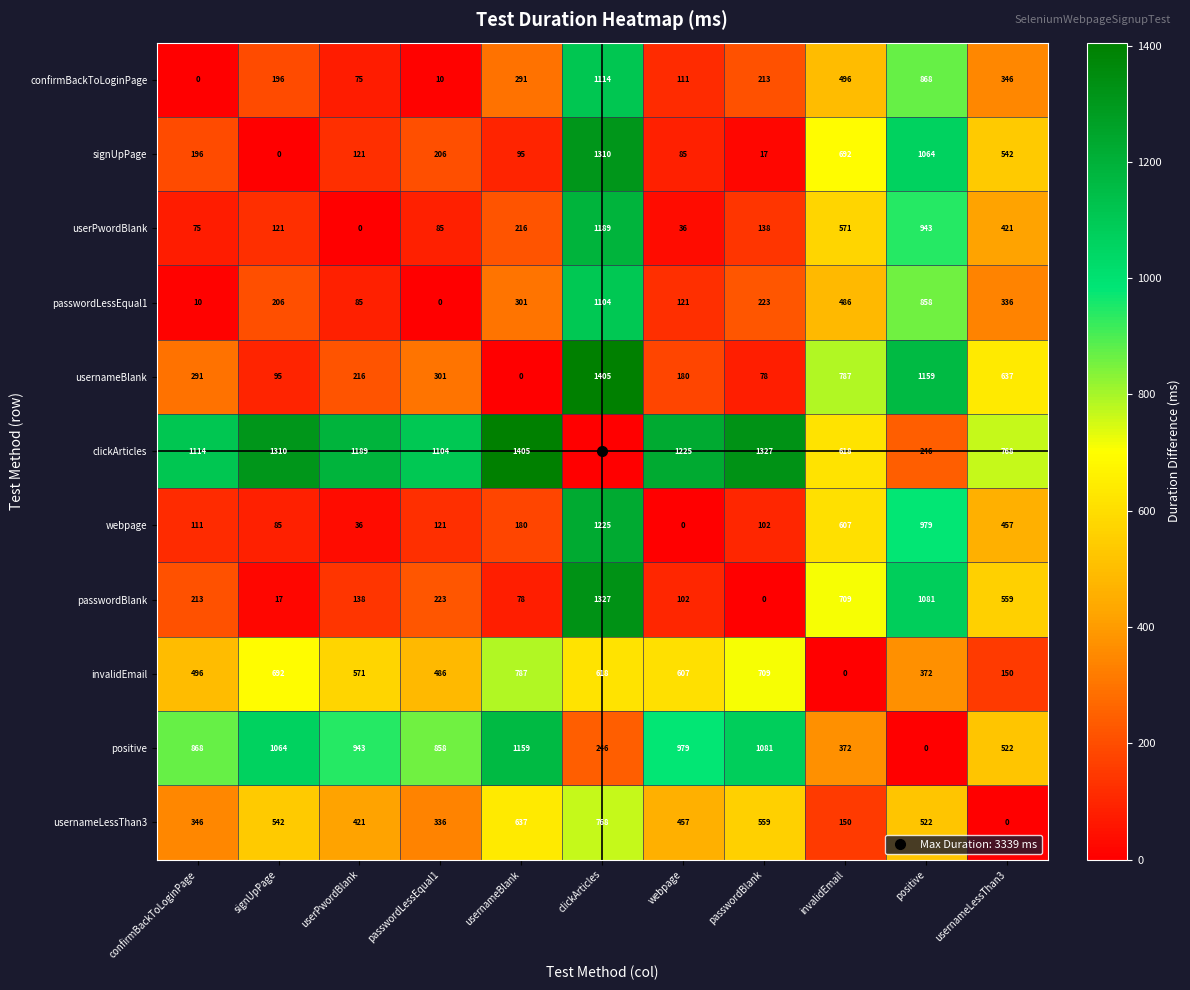

What is the total value across all series at clickArticles?

10306